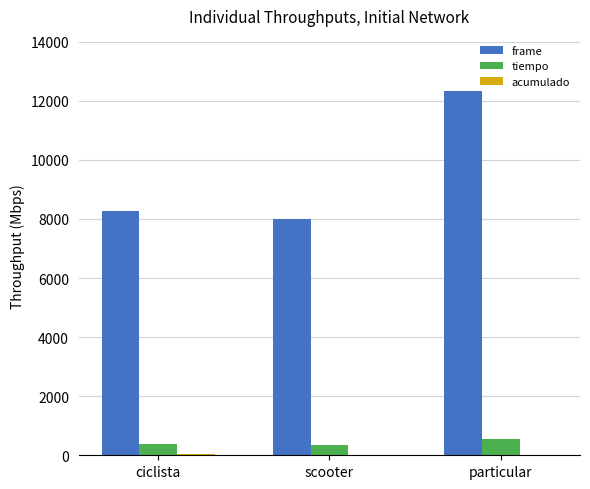

Are the bars horizontal?

No